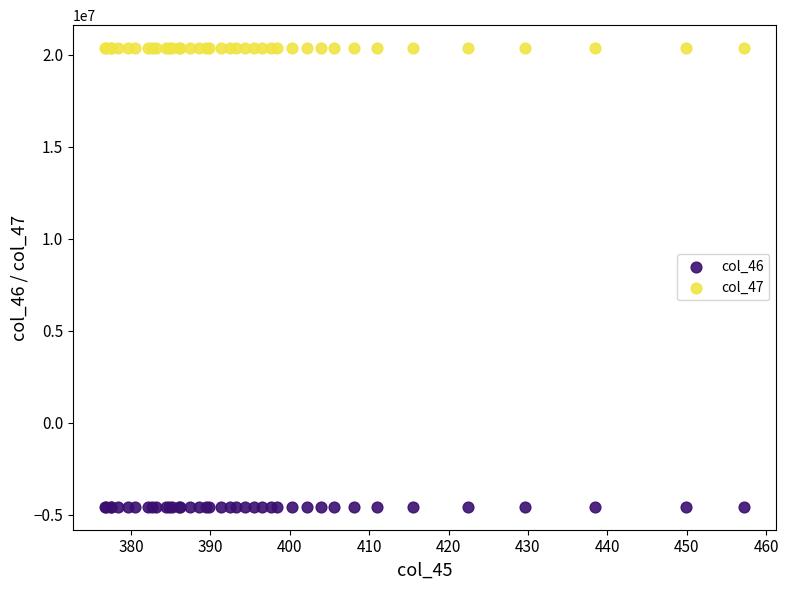

Which series contains the highest Y value?

col_47